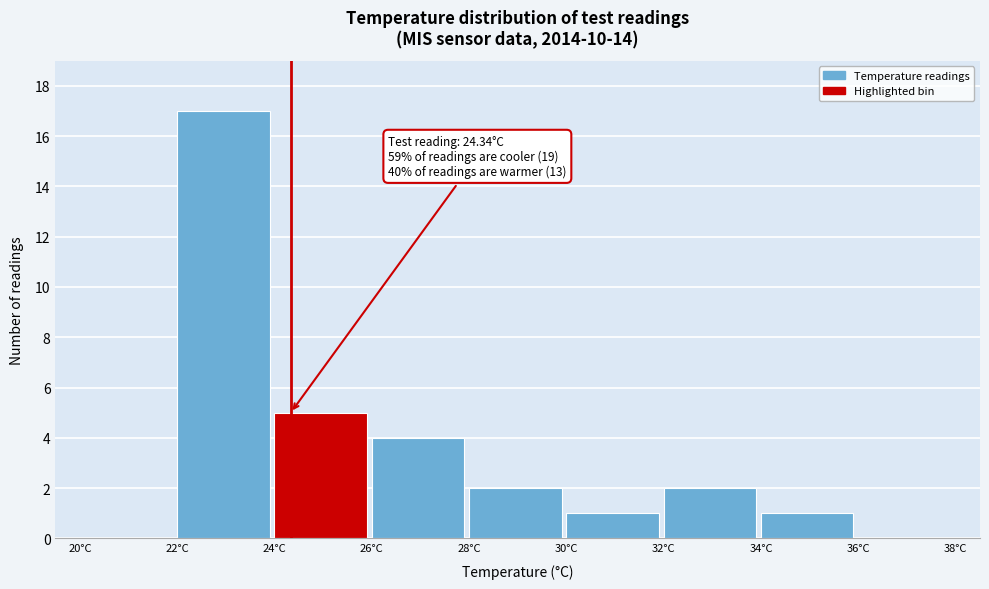

Which range on the x-axis has the tallest bar?

22 to 24